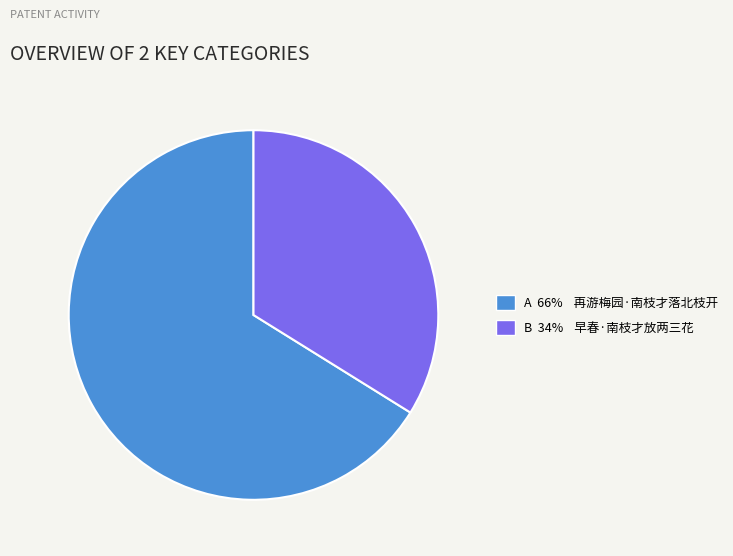

Count the number of slices in the pie.

2